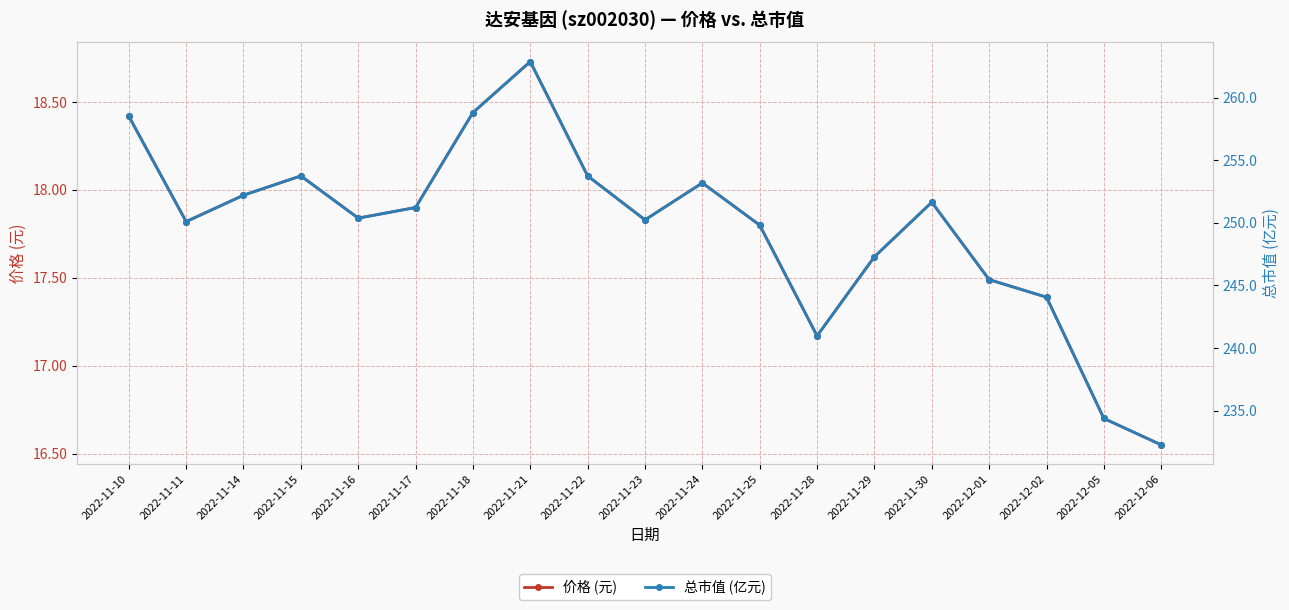

List the series in order of their peak value, lowest first.

价格 (元), 总市值 (亿元)